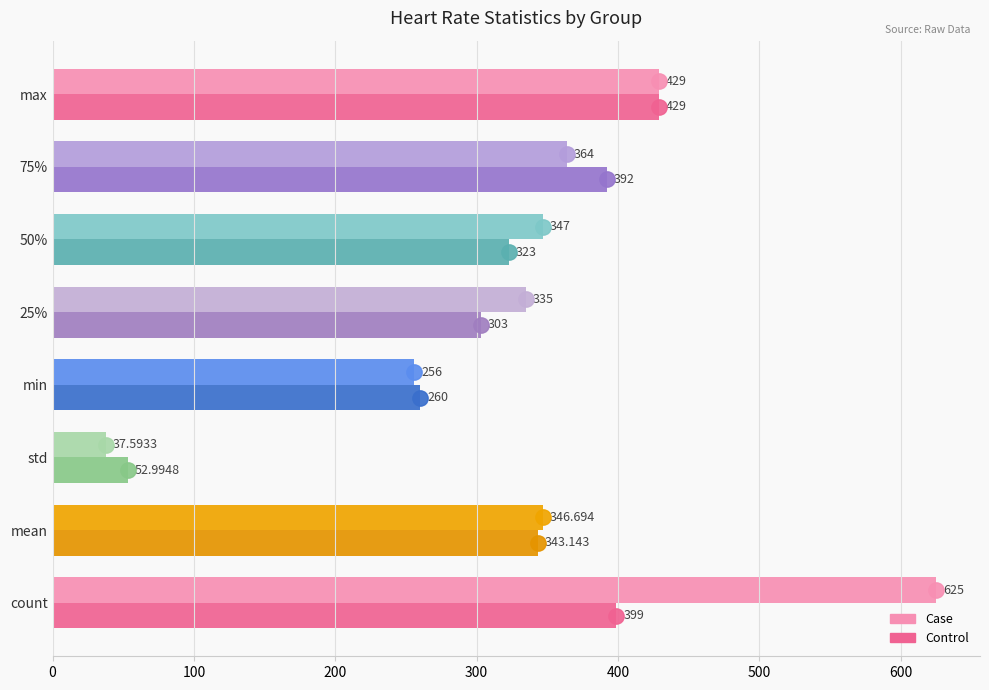

Which category has the highest value in the Case series?

count